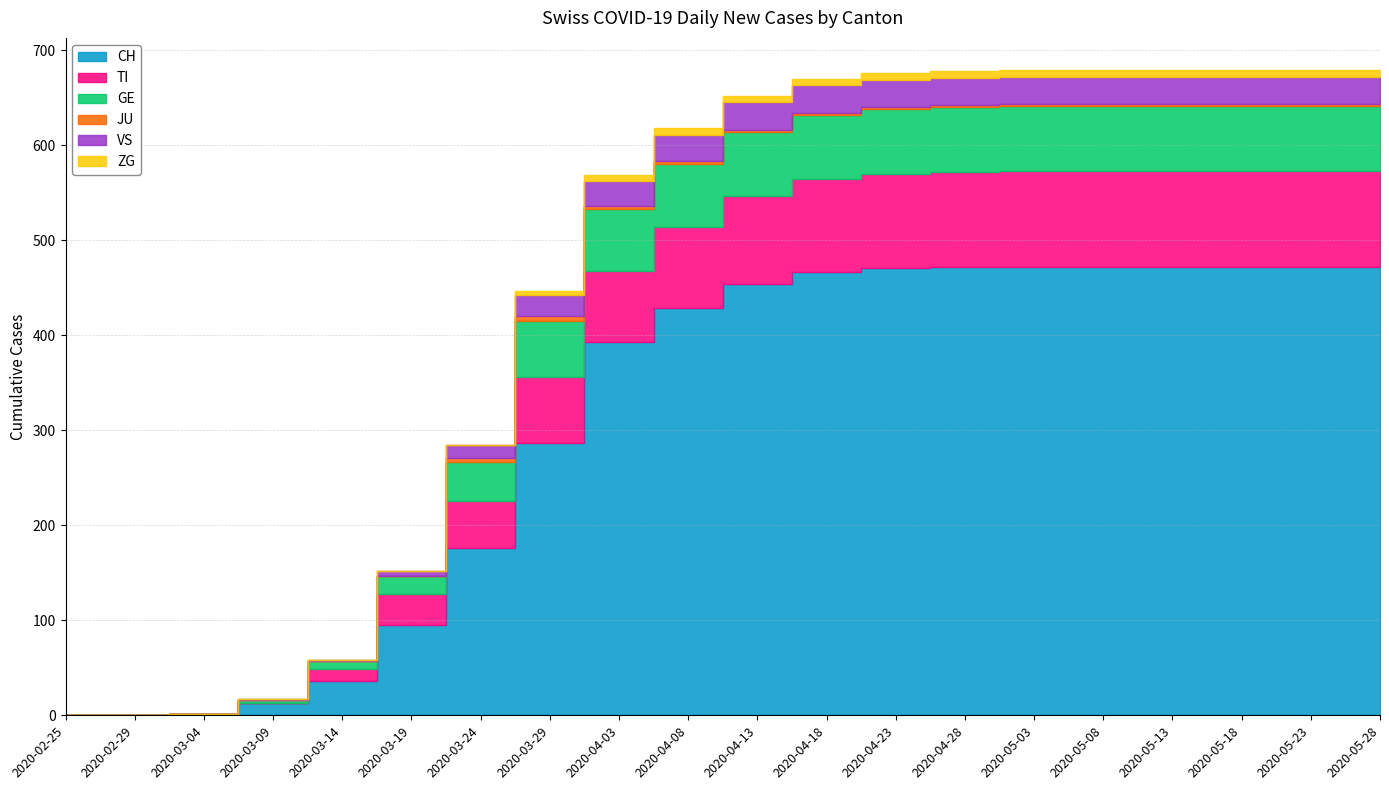

Which series changed the most between 2020-03-04 and 2020-03-29?

CH